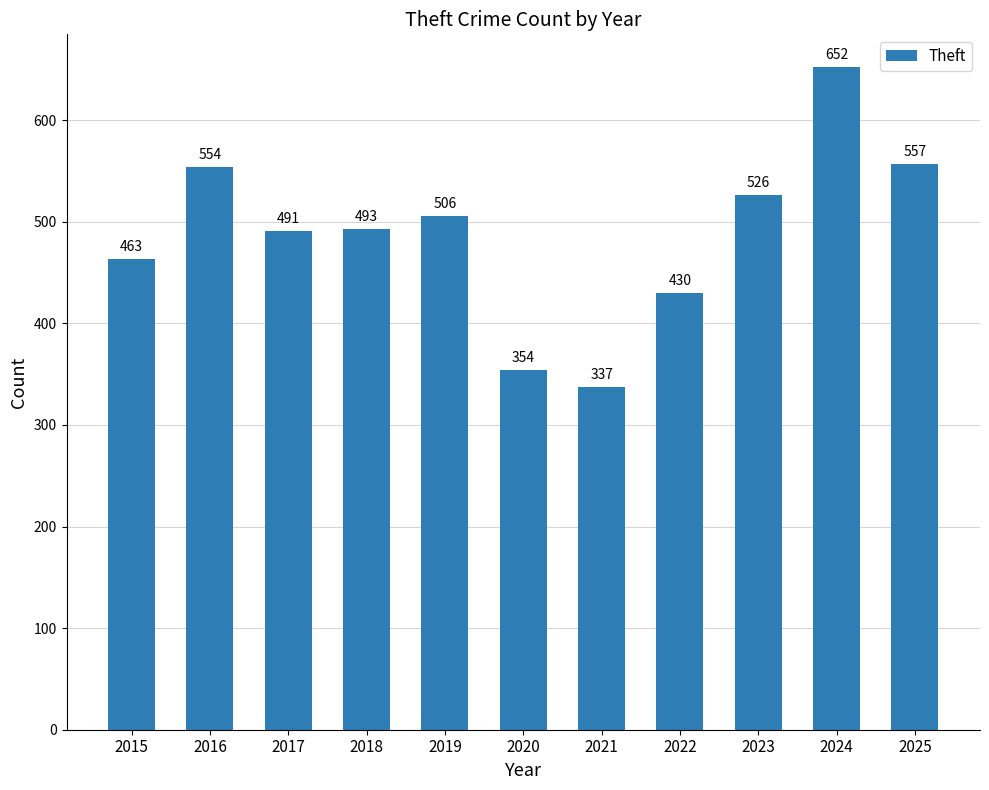

Reading left to right, extract all data points from this chart.

463	554	491	493	506	354	337	430	526	652	557